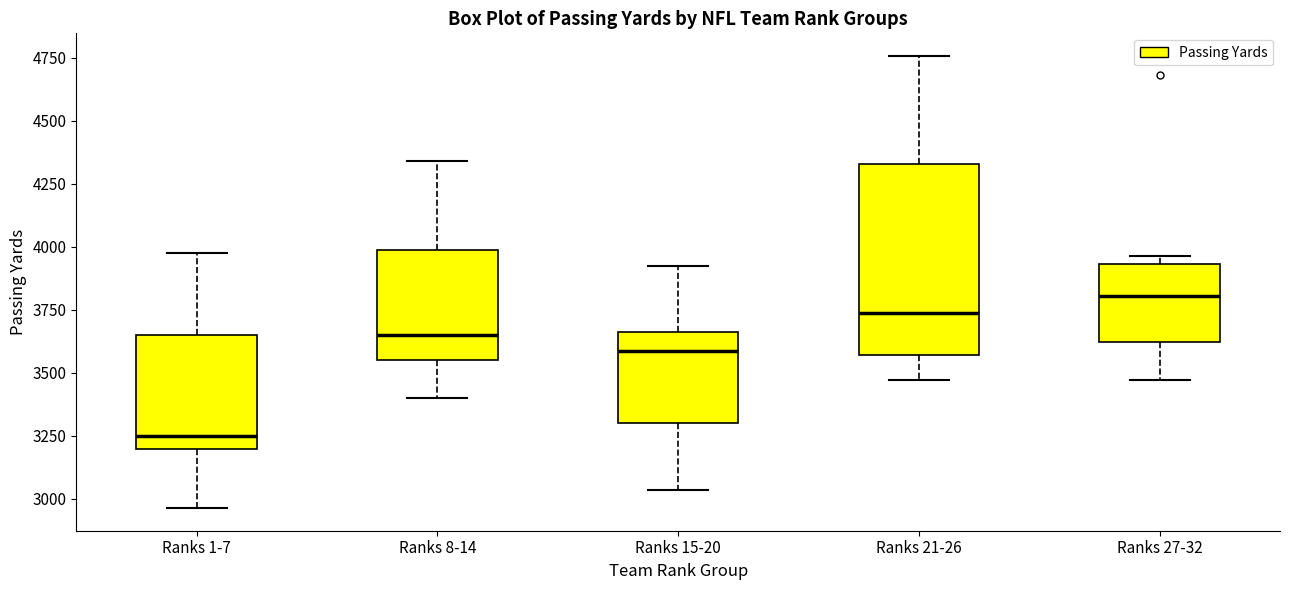

Where is the lower edge of the box for Ranks 27-32 on the y-axis? The values are not printed on the chart, so give them approximately, as read against the axis.

3600